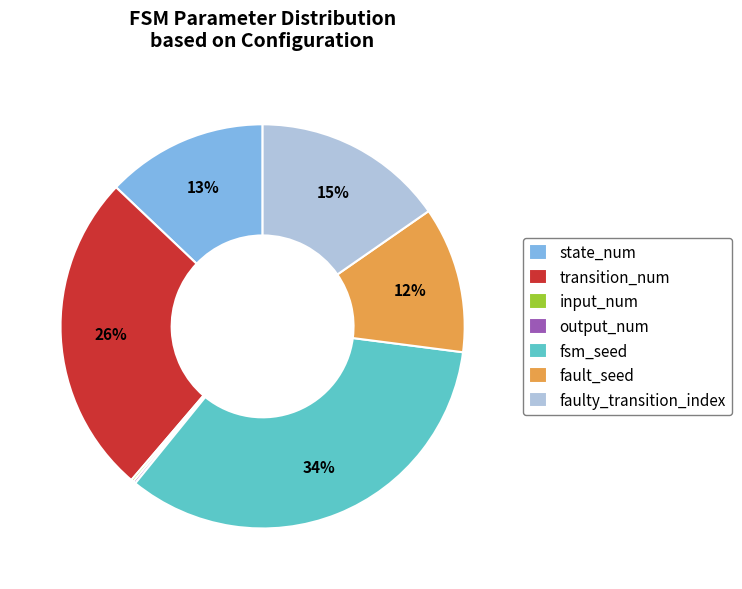

Which slice is the largest?

fsm_seed